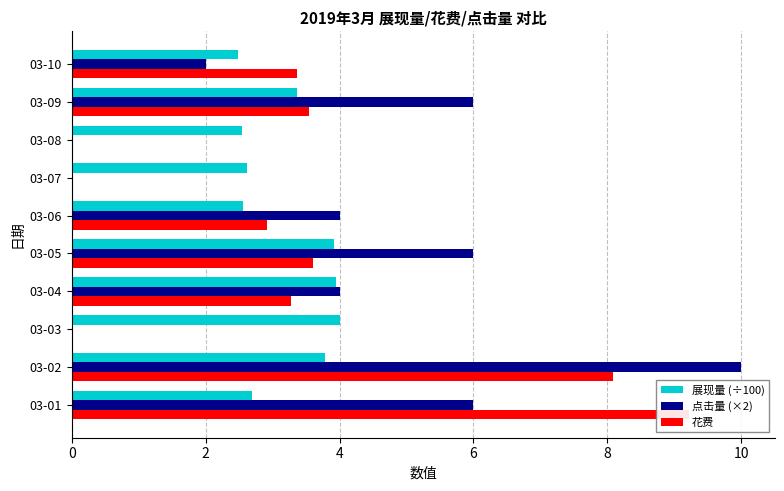

True or false: 花费 has a value of 1.9 at 03-04.

False